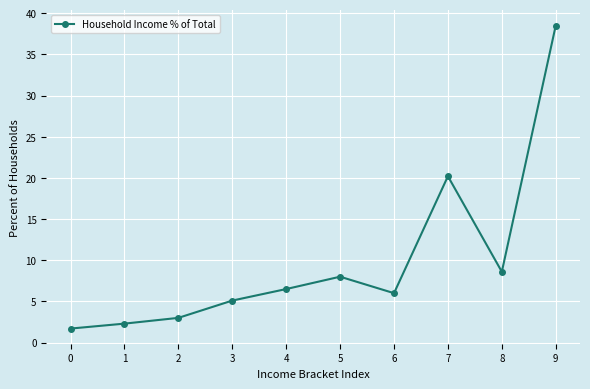

What is the difference between the maximum and minimum values?

36.8